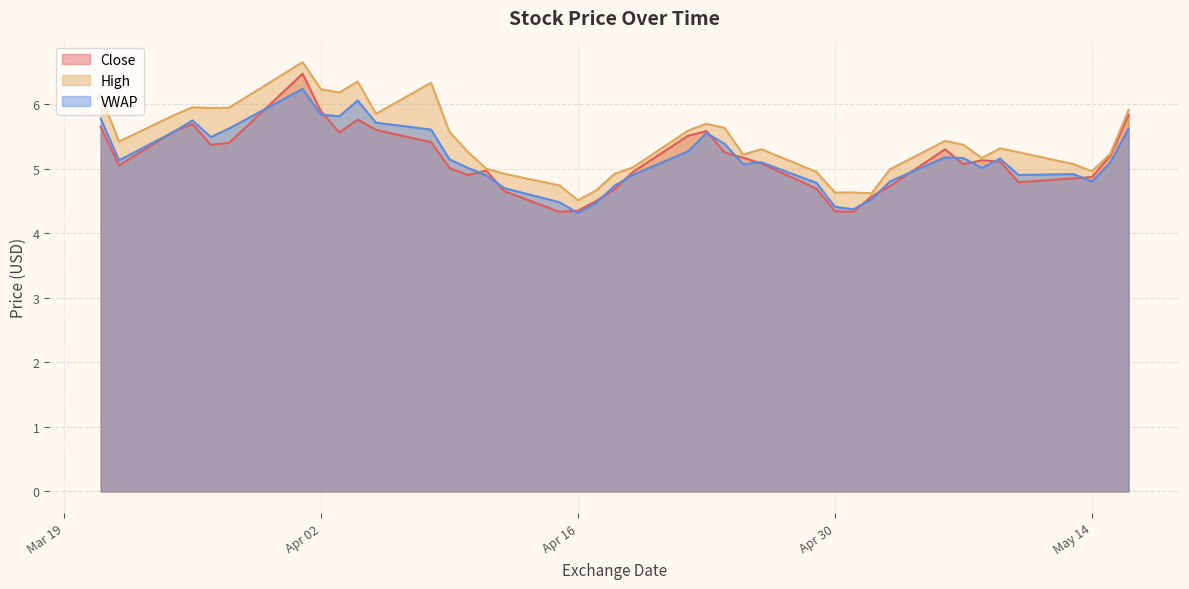

What is the minimum value for VWAP?

4.3